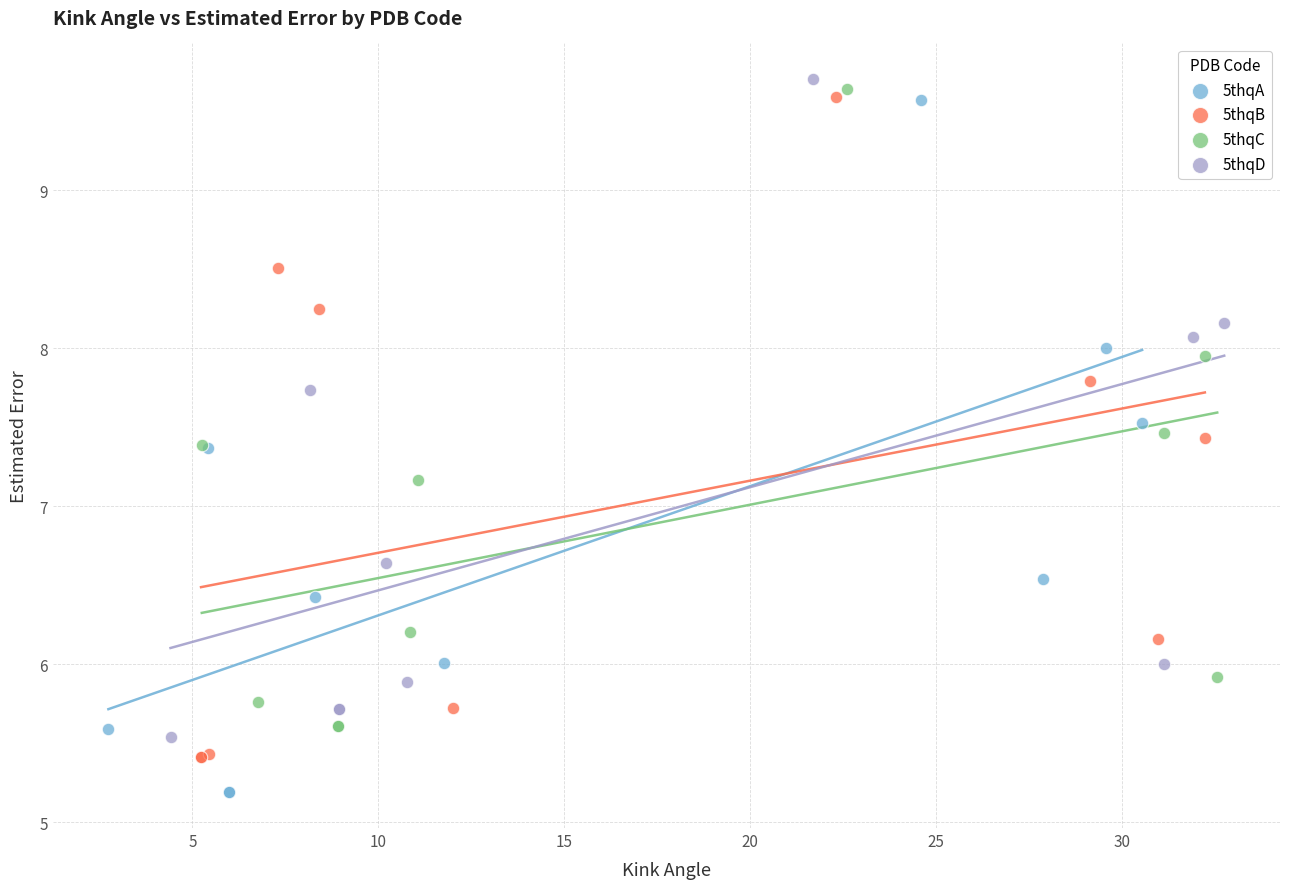

Which series has the widest spread of Y values?

5thqA